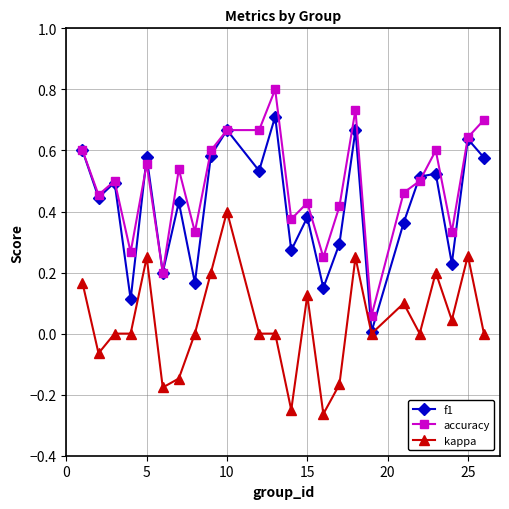

What is the maximum value shown in the chart?

0.8